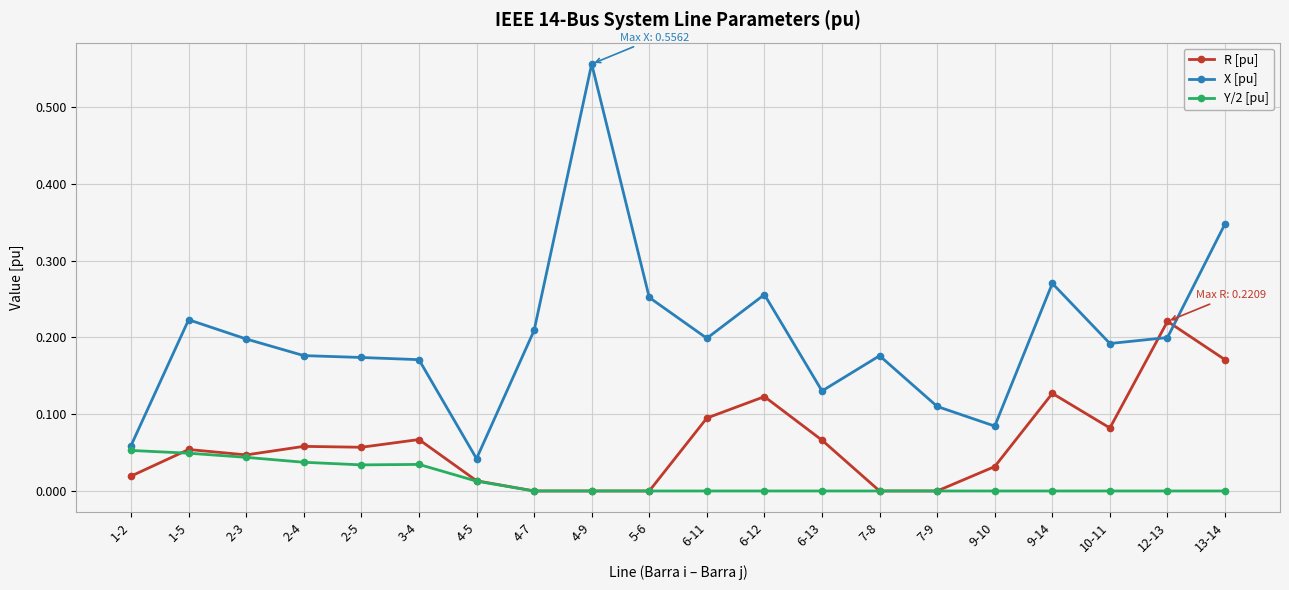

Is it true that R [pu] equals 0.1 at 6-13?

True